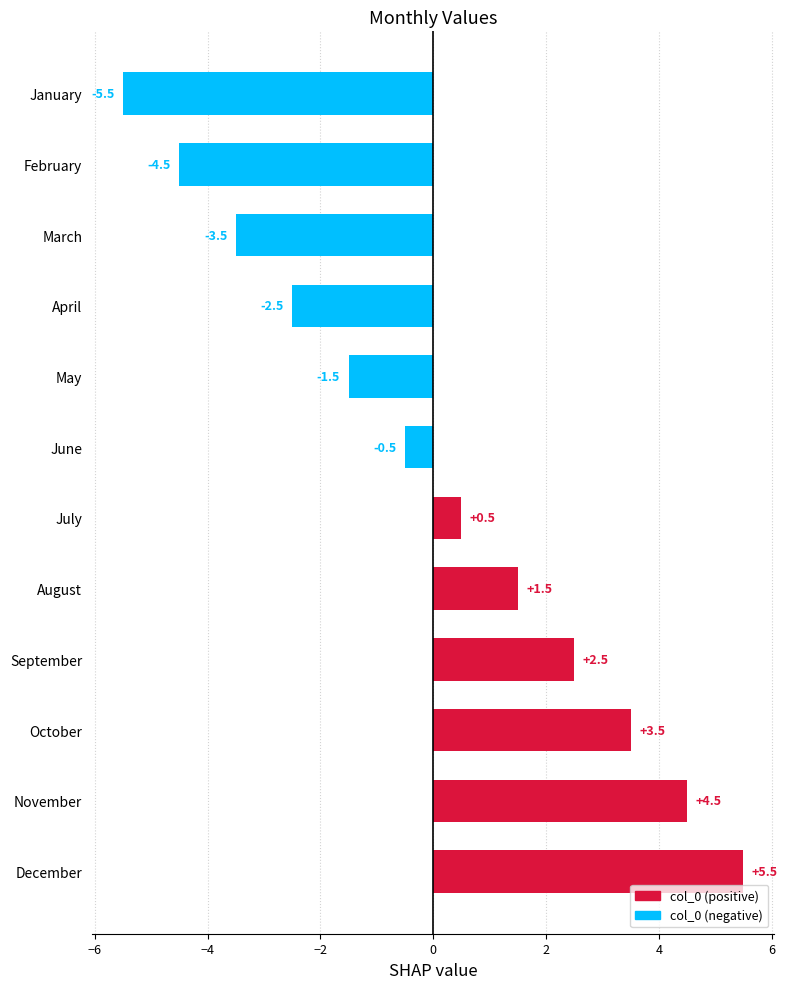

What value does the data have at March?

-3.5